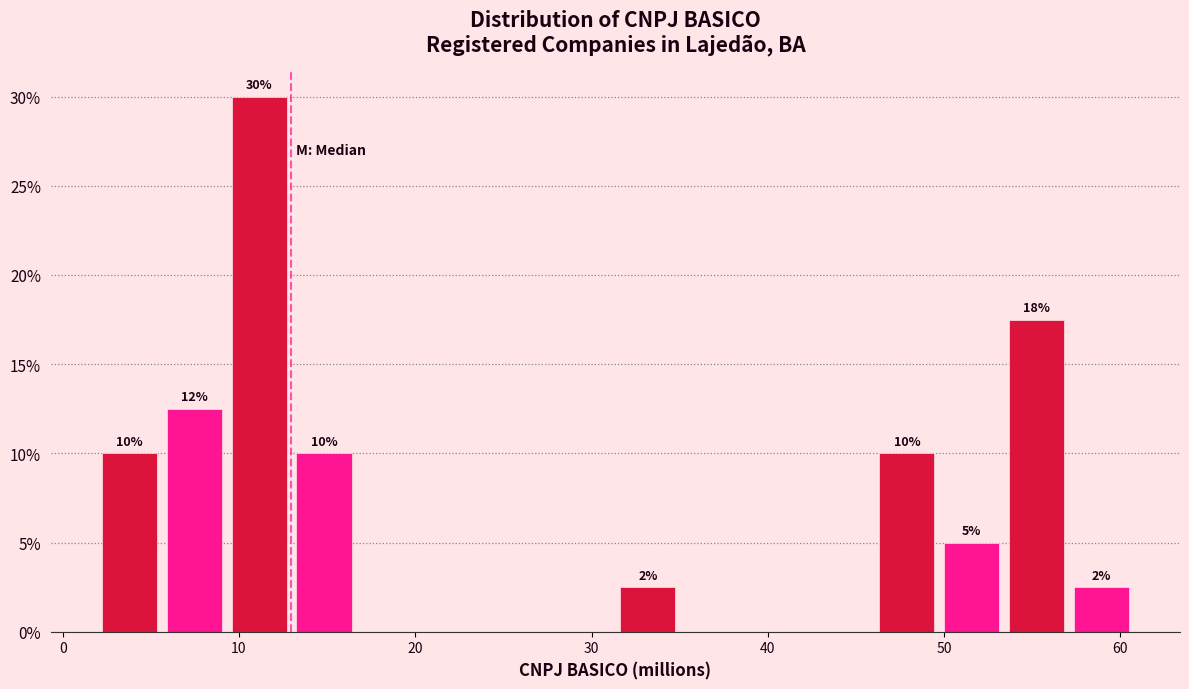

Read against the x-axis, roughly where is the centre of the tallest bar?

11